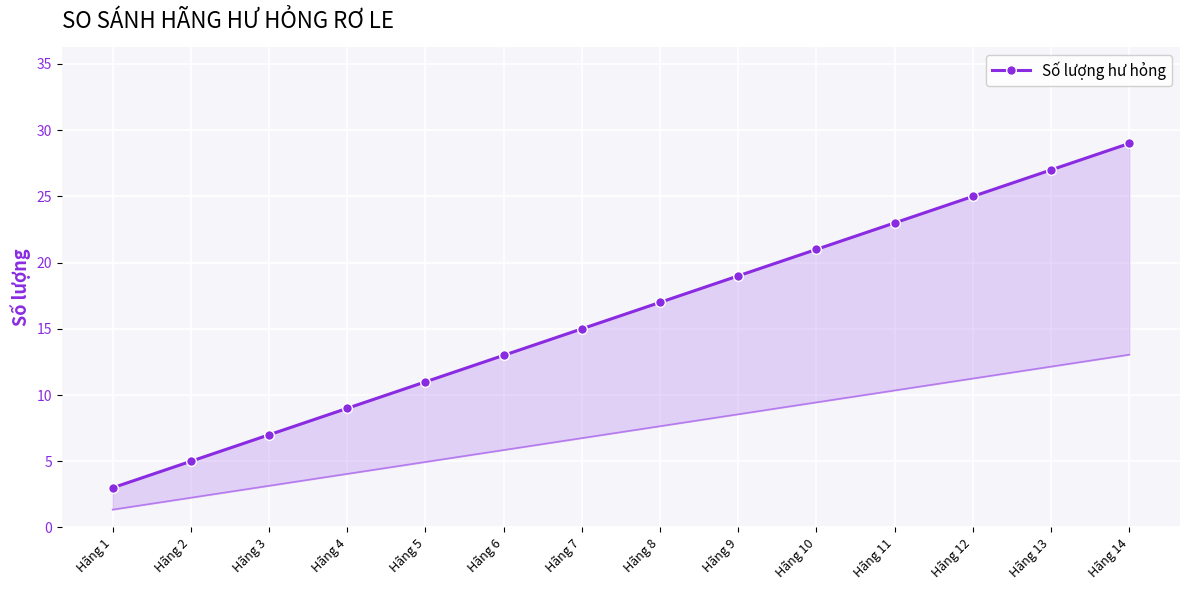

How many values exceed 17?

6